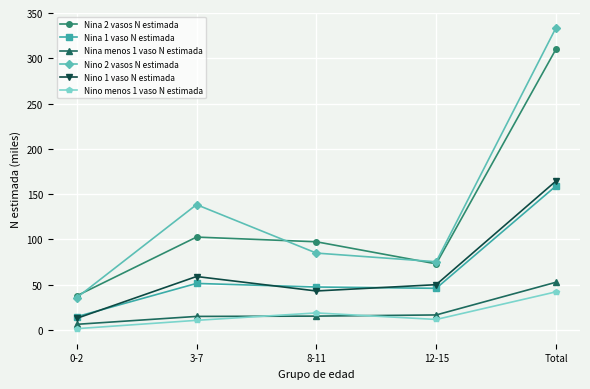

Is it true that Nina 2 vasos N estimada equals 97.3 at 8-11?

True